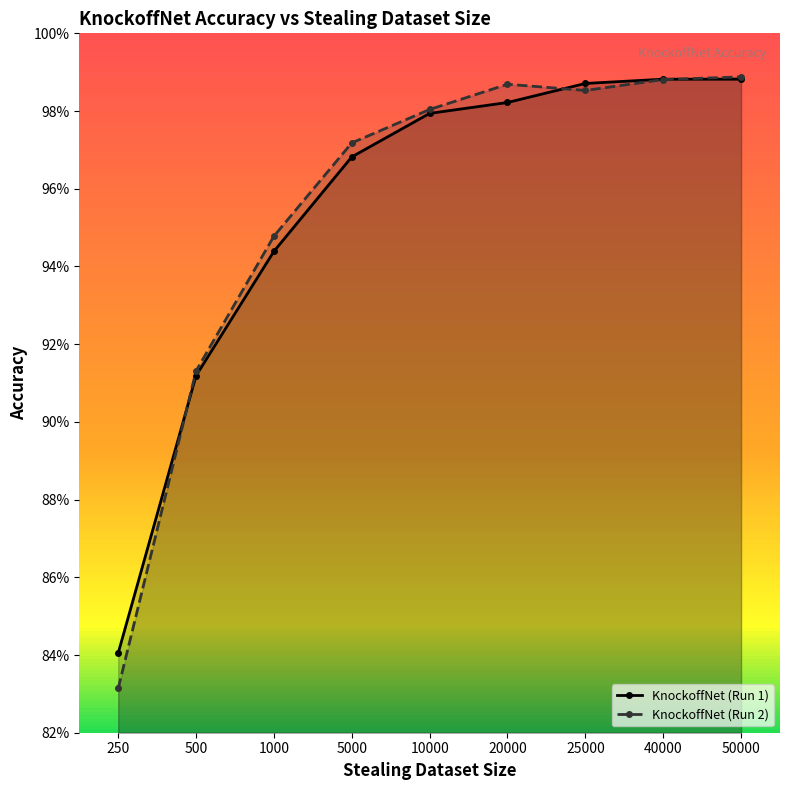

Which category has the lowest value across all series?

250